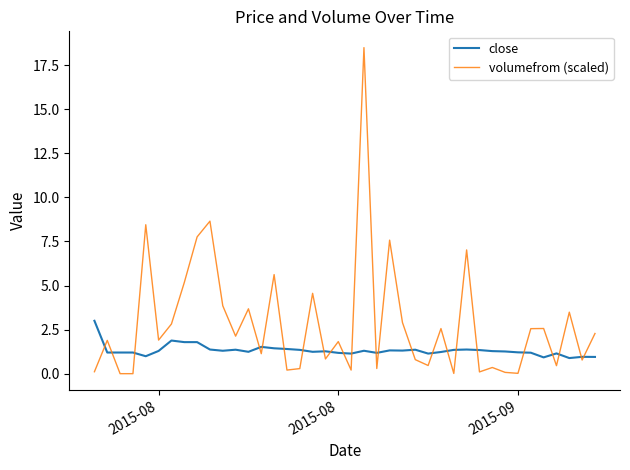

Which series has the largest range (max minus min)?

volumefrom (scaled)